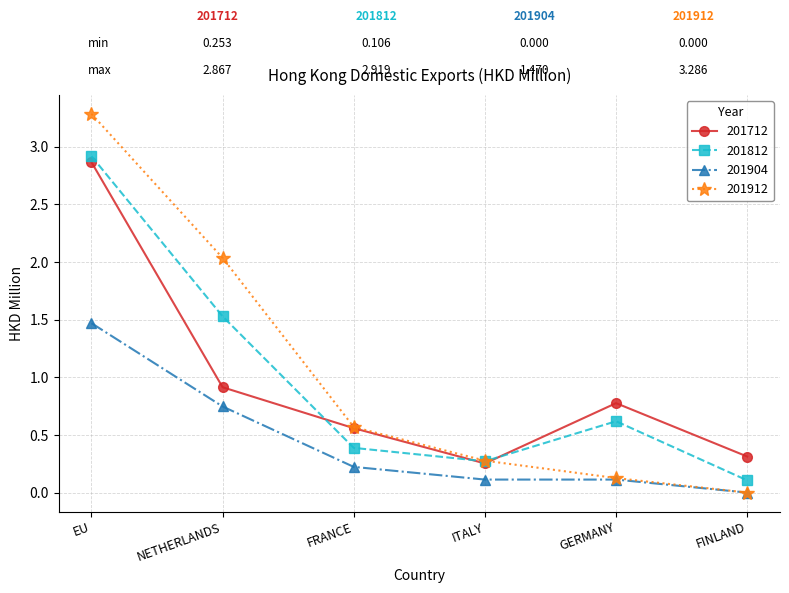

How many values in the 201912 series exceed 0?

5